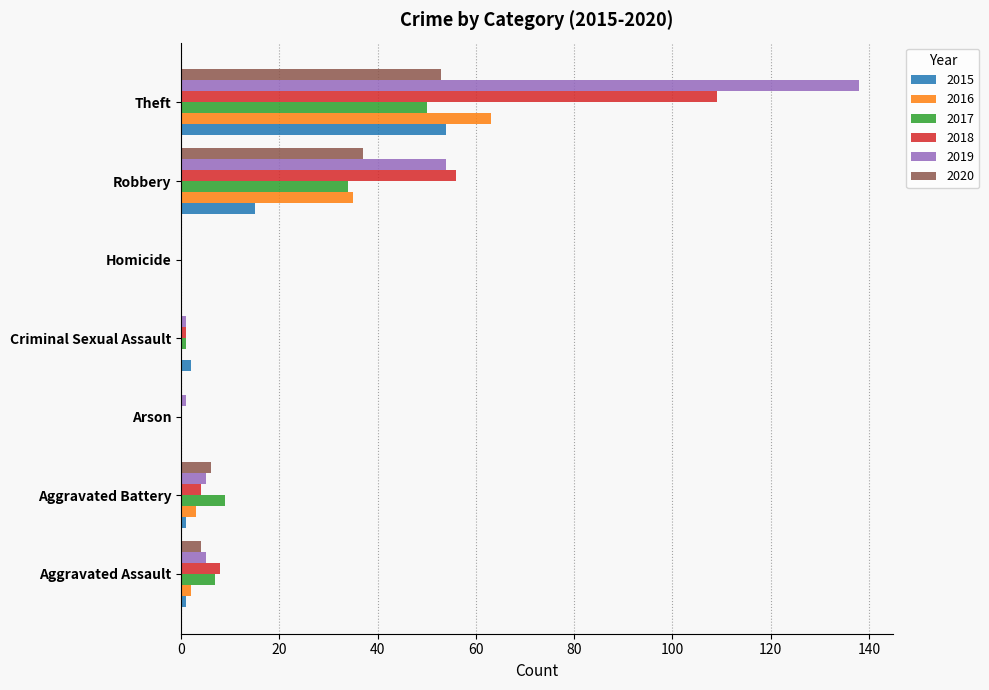

What is the sum of all 2017 values?

101